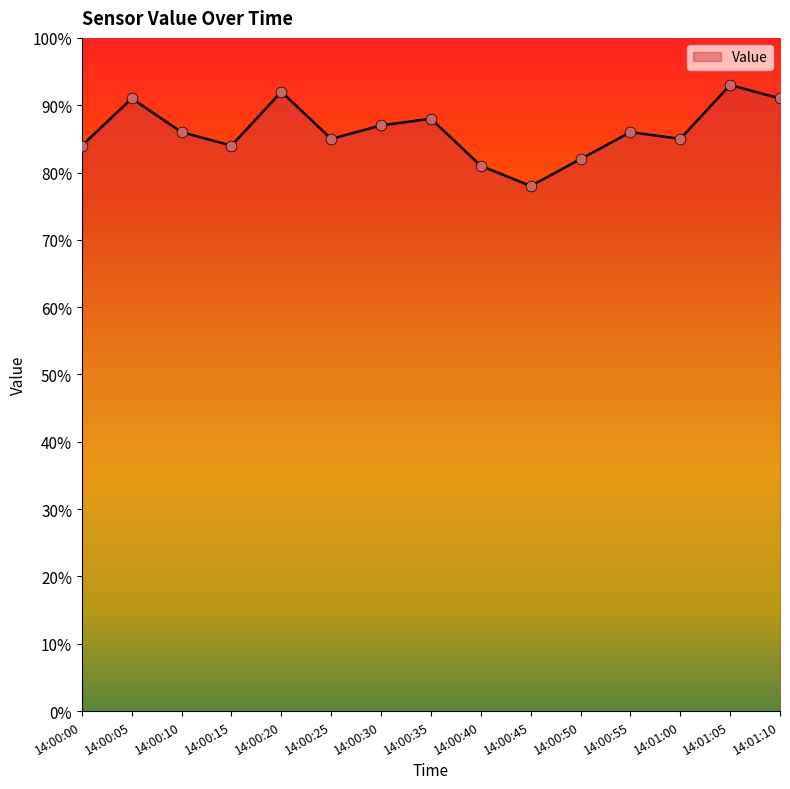

What is the ratio of the value at 14:00:45 to the value at 14:00:25?

0.9